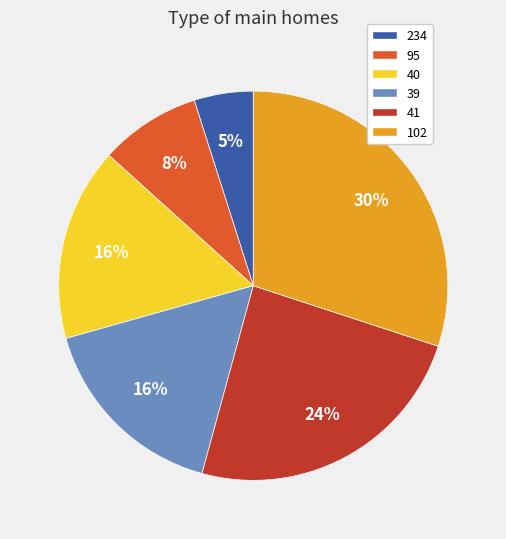

Approximately how many times larger is the value at 95 compared to 40?

0.5